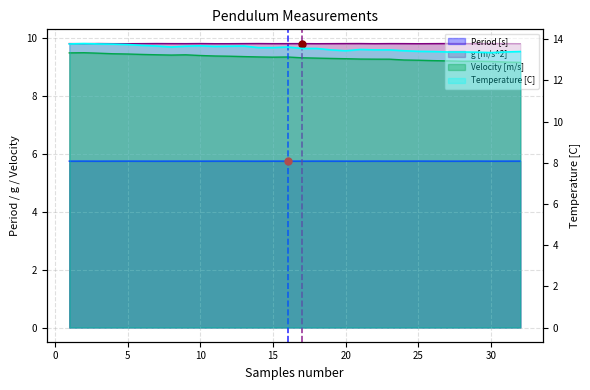

How many lines are shown in the chart?

4